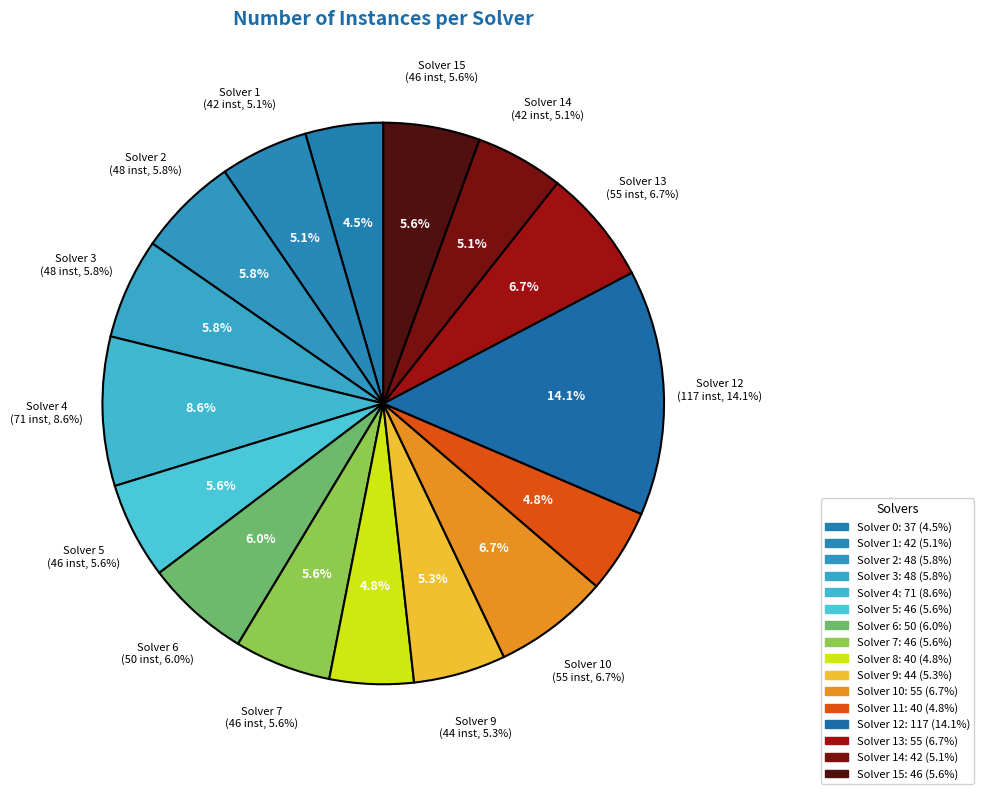

Is it true that Solver 8 is 5% of the pie?

True